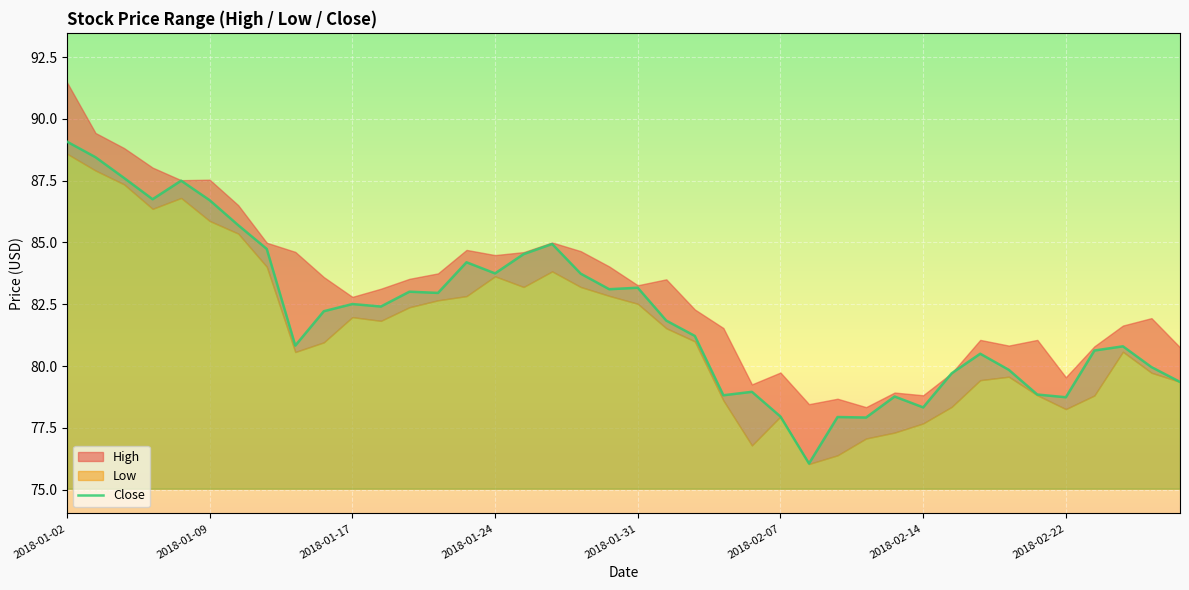

Reading left to right, list all the values displayed in this chart.

89.1	88.5	87.6	86.8	87.5	86.7	85.7	84.7	80.8	82.2	82.5	82.4	83.0	83.0	84.2	83.8	84.5	84.9	83.7	83.1	83.2	81.8	81.2	78.8	79.0	78.0	76.1	77.9	77.9	78.8	78.3	79.7	80.5	79.8	78.8	78.7	80.6	80.8	80.0	79.4